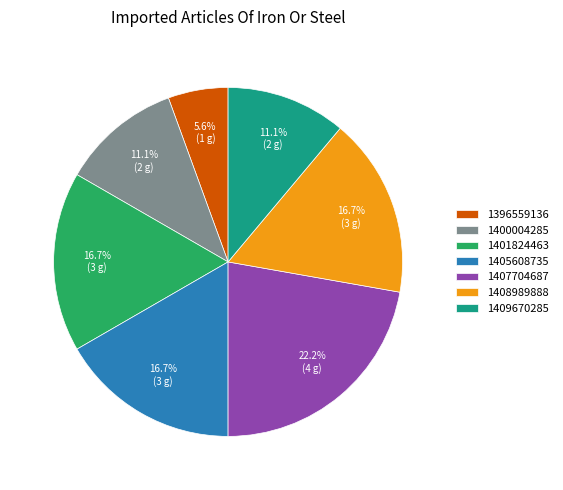

Is the sum of 1400004285 and 1407704687 greater than half?

No